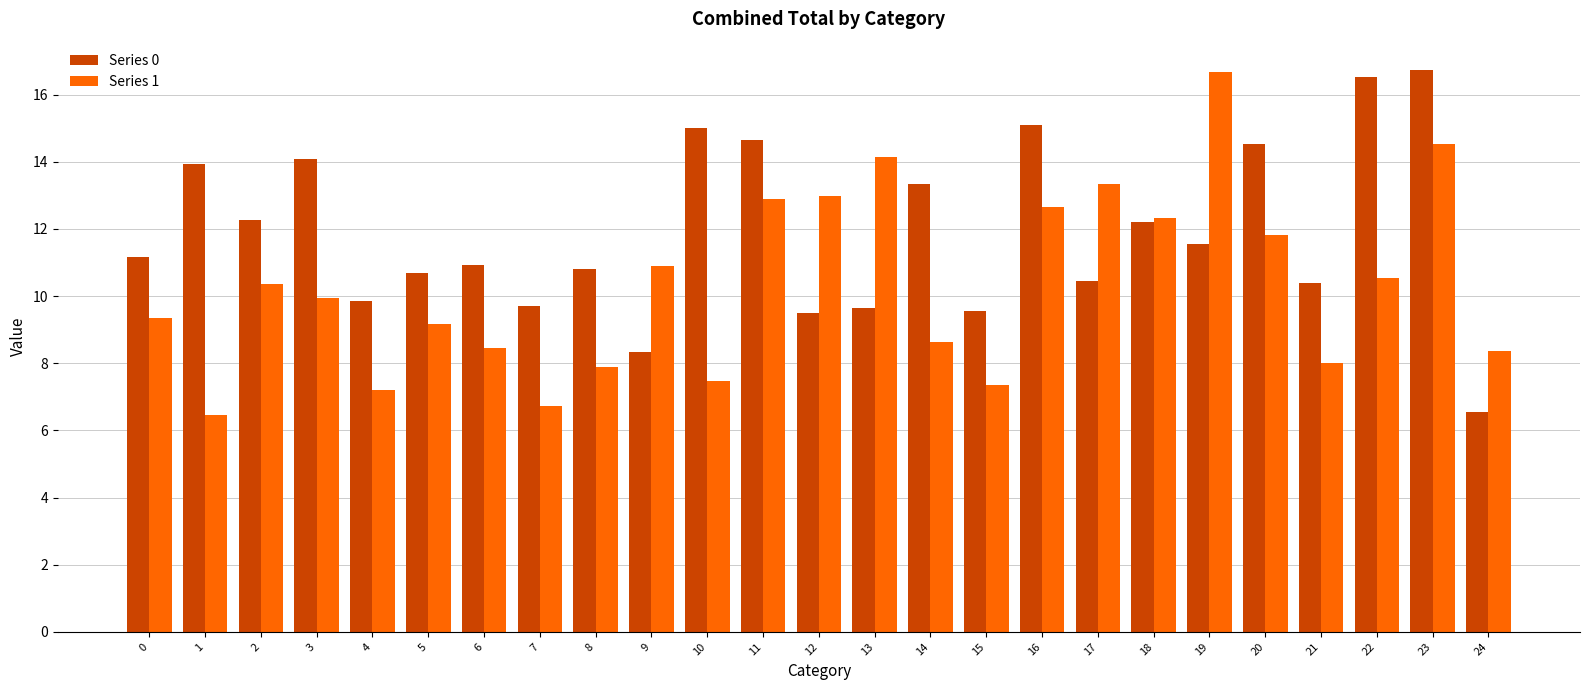

What value does the Series 1 series have at 22?

10.5